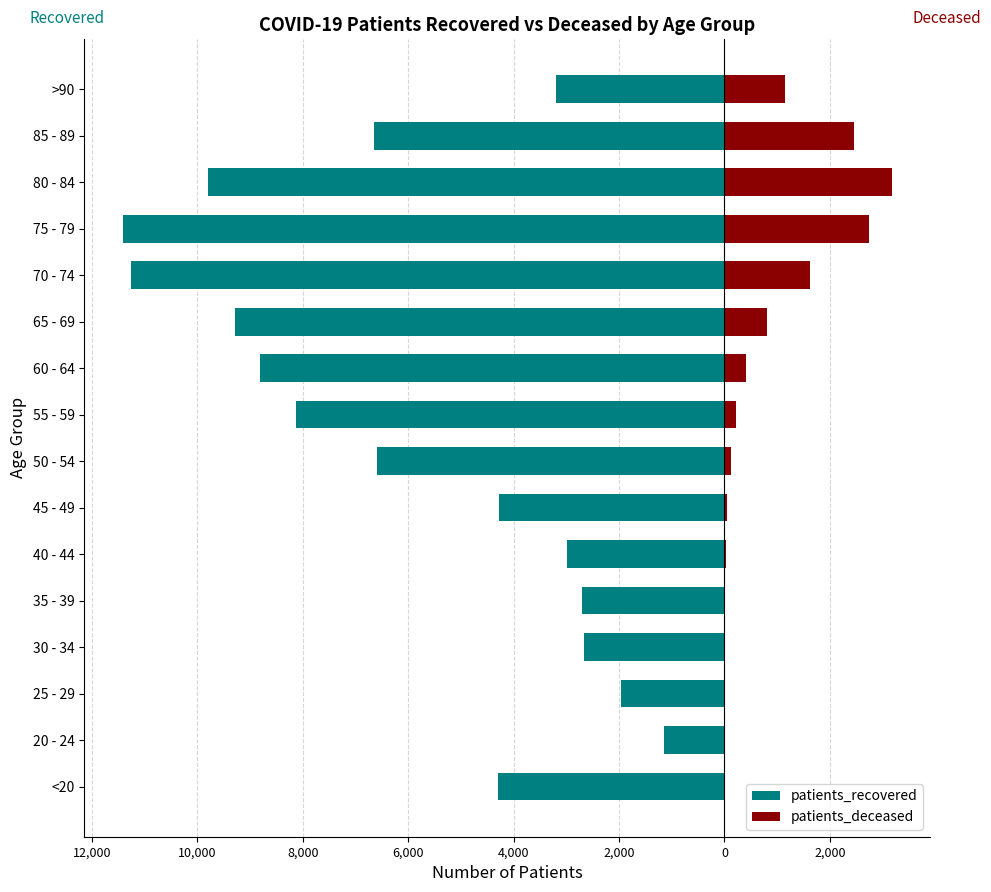

Reading right to left, extract all data points from this chart.

patients_recovered: -3203	-6653	-9796	-11412	-11248	-9292	-8803	-8117	-6582	-4279	-2982	-2708	-2667	-1955	-1145	-4296
patients_deceased: 1156	2456	3171	2743	1628	816	409	212	121	46	23	17	16	3	4	15